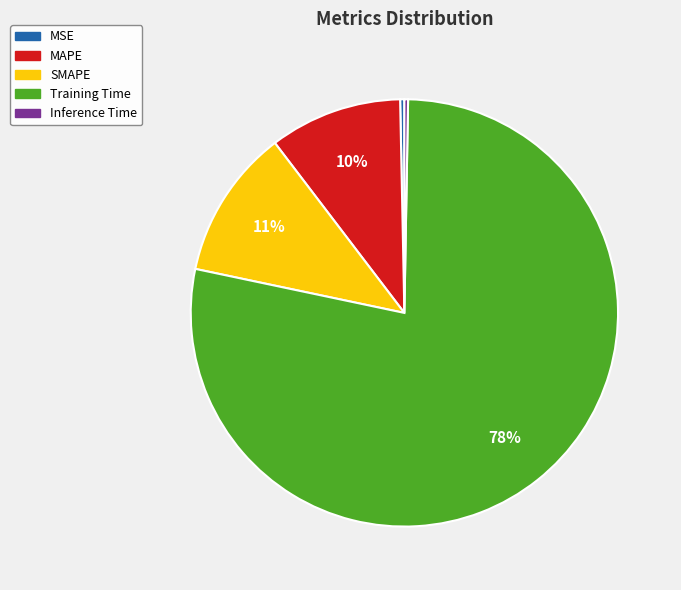

The Training Time slice represents 78% of the pie. True or false?

True